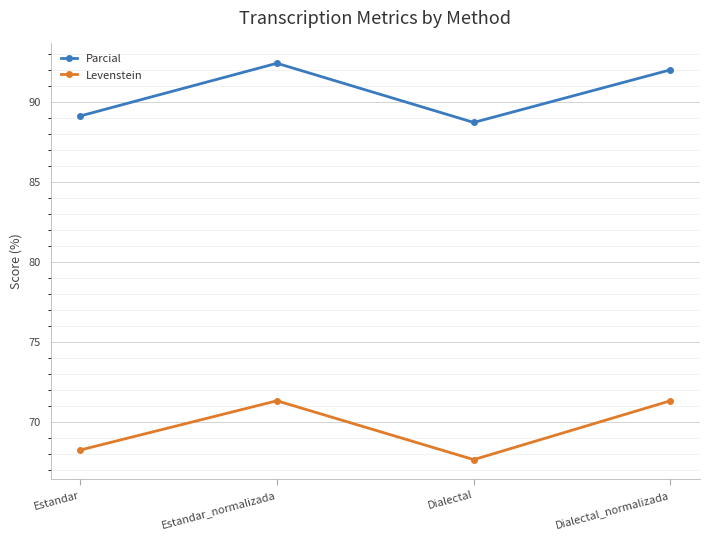

Does the chart have visible grid lines?

Yes